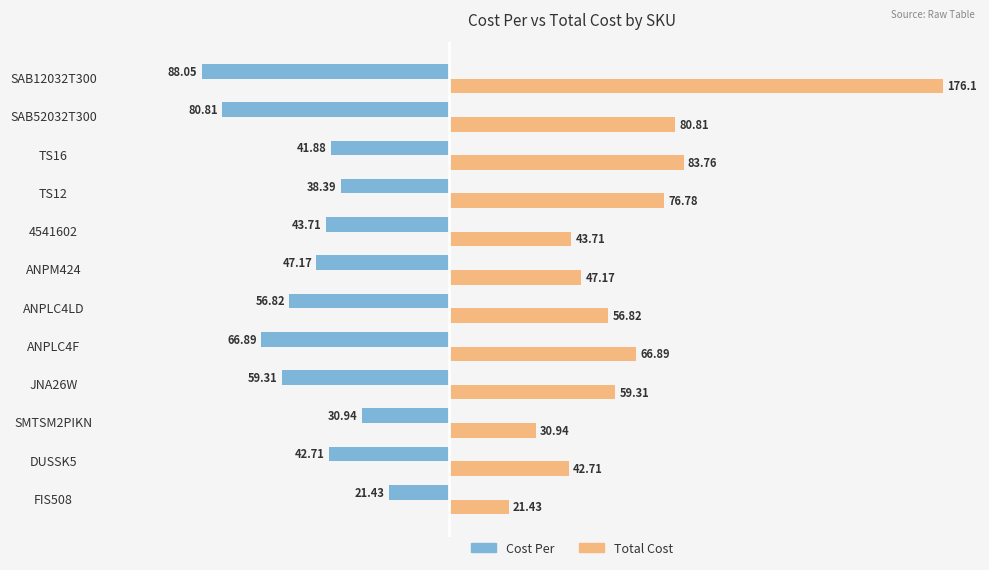

What is the average value of the Total Cost series?

65.5